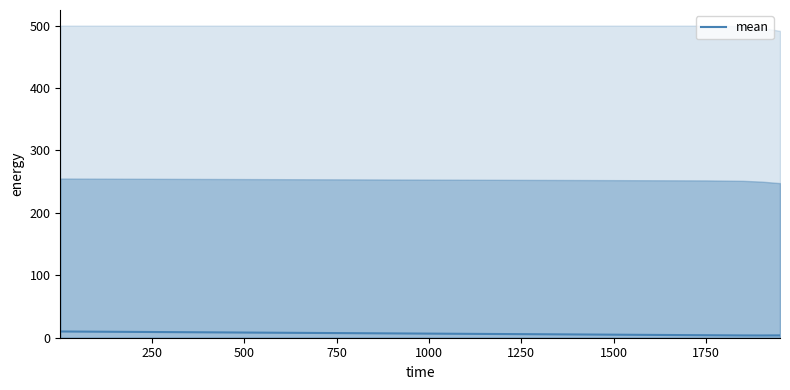

How many values exceed 6?

24